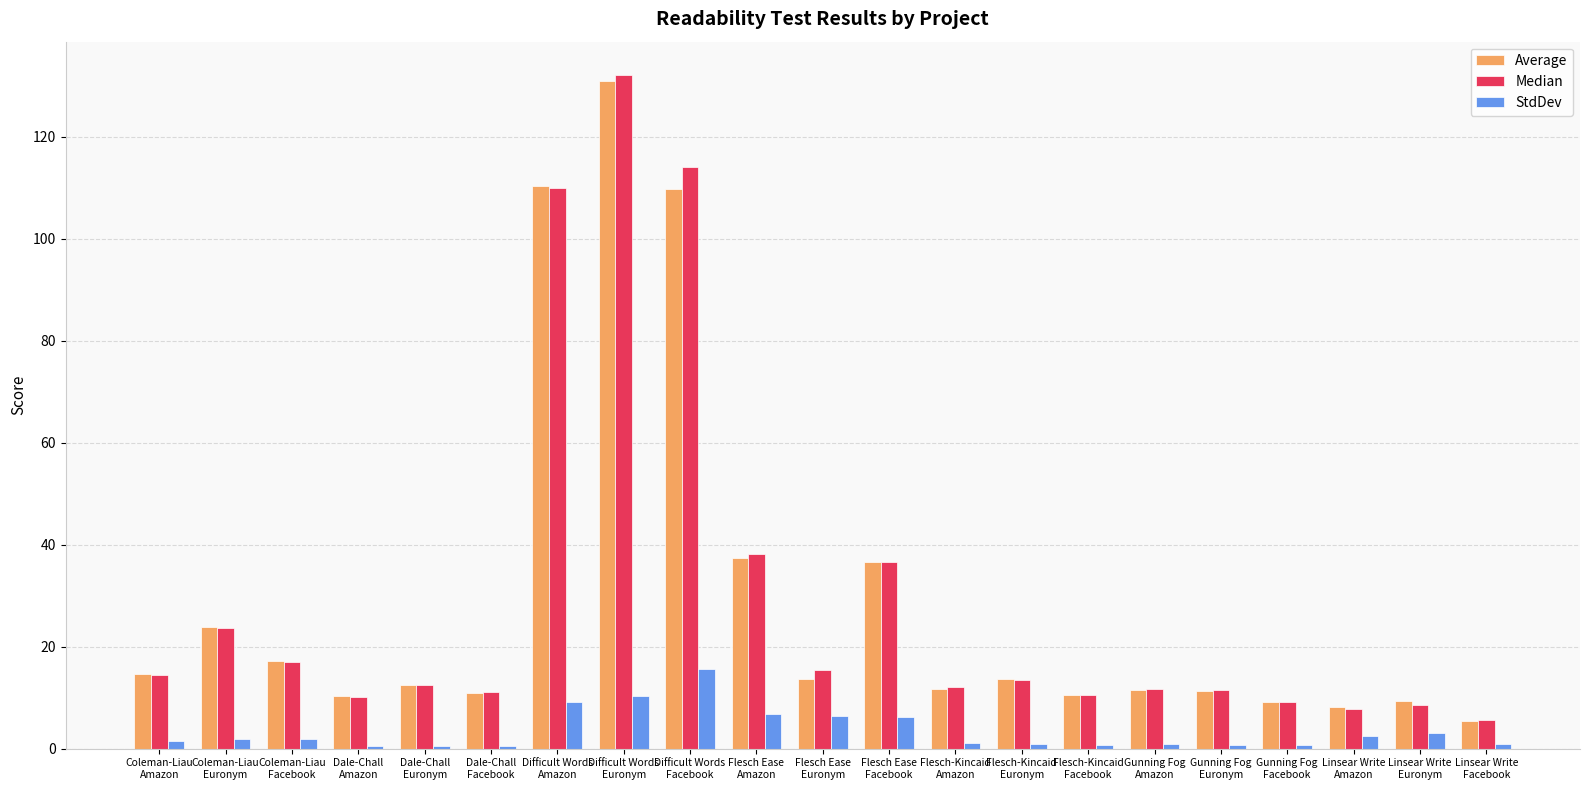

Where does the Median series first go above 12?

Coleman-Liau
Amazon